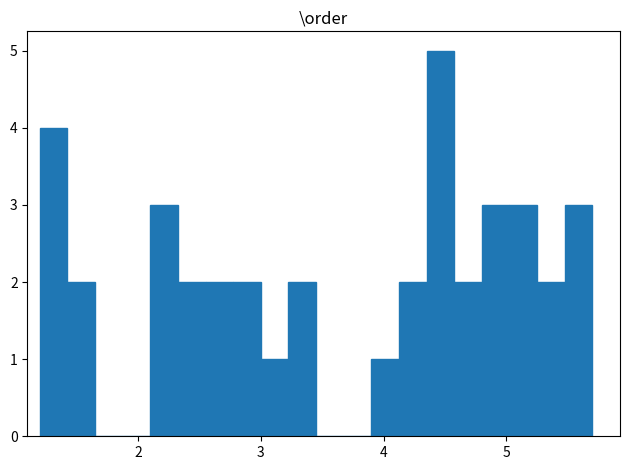

Read against the x-axis, roughly where is the centre of the tallest bar?

4.5